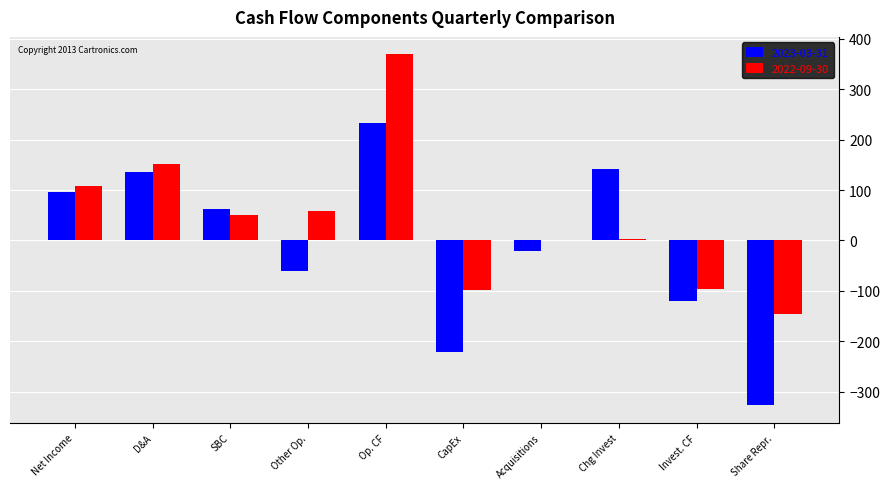

Are the bars horizontal?

No